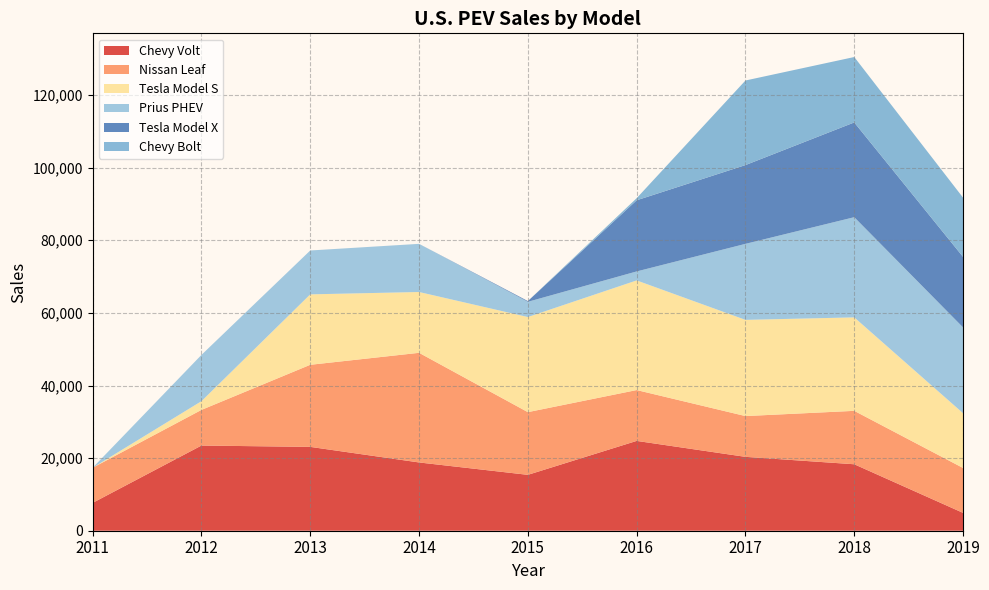

Reading right to left, list all the values displayed in this chart.

Chevy Volt: 2019=4915	2018=18306	2017=20349	2016=24739	2015=15393	2014=18805	2013=23094	2012=23461	2011=7671
Nissan Leaf: 2019=12365	2018=14715	2017=11230	2016=14006	2015=17269	2014=30200	2013=22610	2012=9819	2011=9674
Tesla Model S: 2019=15090	2018=25745	2017=26500	2016=30200	2015=26200	2014=16750	2013=19400	2012=2400	2011=0
Prius PHEV: 2019=23630	2018=27595	2017=20936	2016=2474	2015=4191	2014=13264	2013=12088	2012=12749	2011=0
Tesla Model X: 2019=19425	2018=26100	2017=21700	2016=19600	2015=208	2014=0	2013=0	2012=0	2011=0
Chevy Bolt: 2019=16313	2018=18019	2017=23297	2016=579	2015=0	2014=0	2013=0	2012=0	2011=0